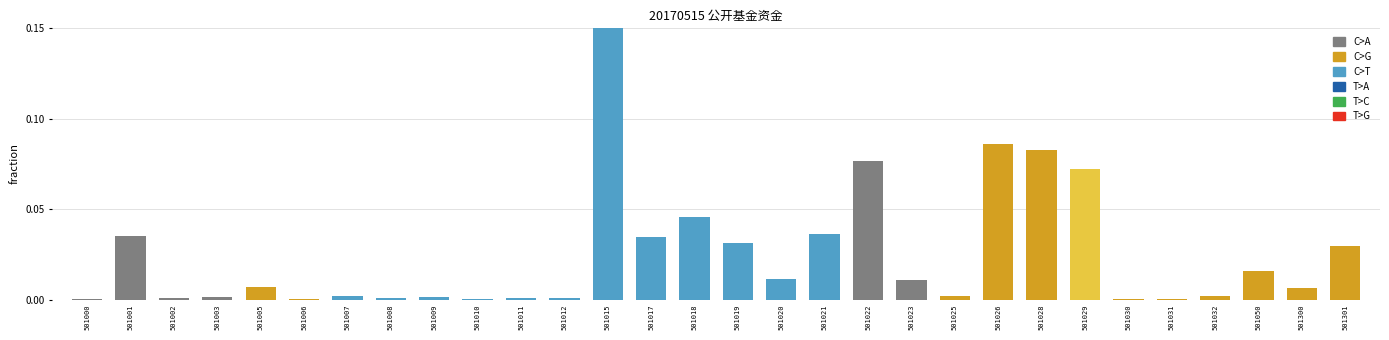

Reading right to left, transcribe all the data shown in this chart.

0.0	0.0	0.0	0.0	0.0	0.0	0.1	0.1	0.1	0.0	0.0	0.1	0.0	0.0	0.0	0.0	0.0	0.4	0.0	0.0	0.0	0.0	0.0	0.0	0.0	0.0	0.0	0.0	0.0	0.0